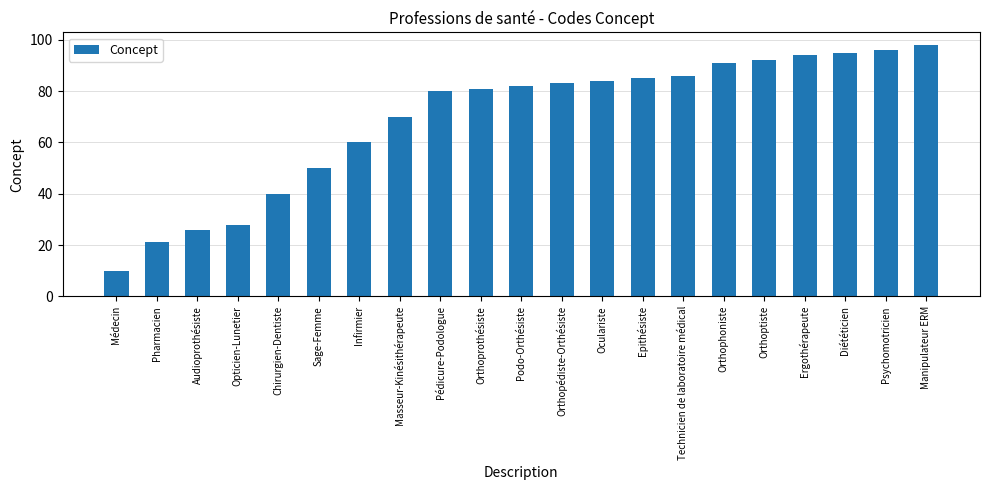

Reading left to right, what are all the values shown in this chart?

10	21	26	28	40	50	60	70	80	81	82	83	84	85	86	91	92	94	95	96	98